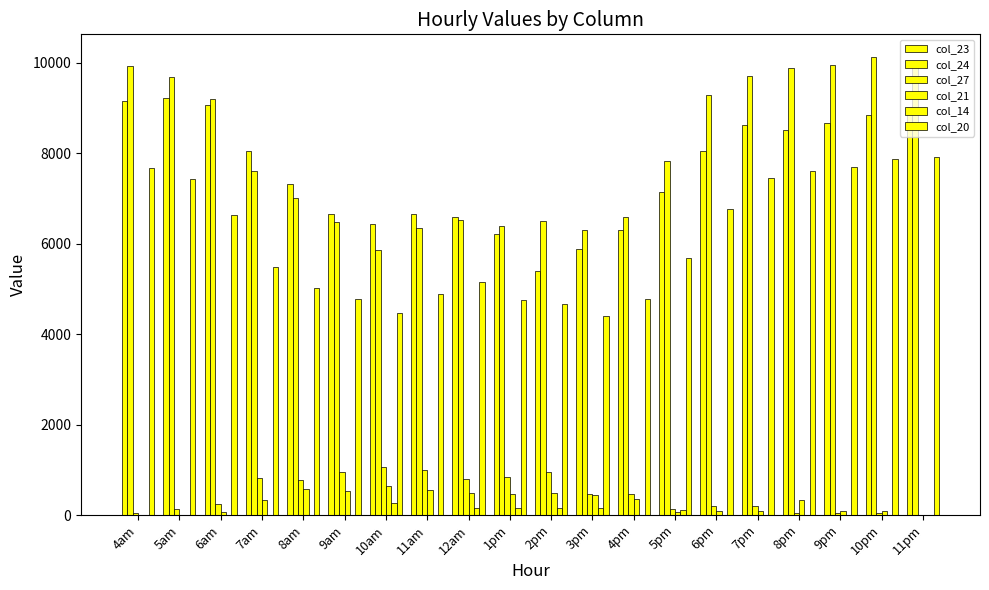

What is the approximate value of col_27 at 1pm?

843.4